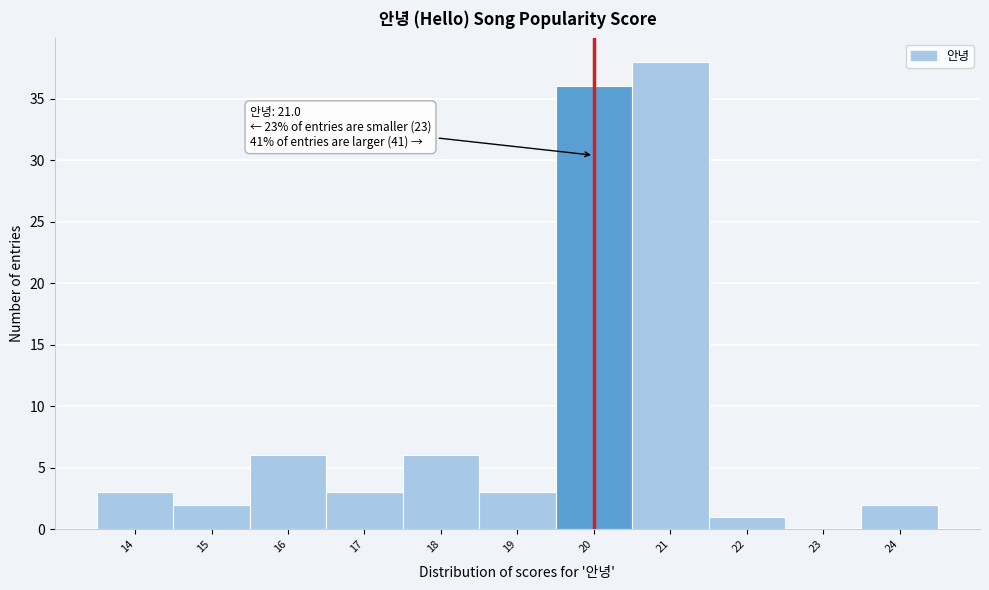

Reading right to left, what are all the values shown in this chart?

24=2	23=0	22=1	21=38	20=36	19=3	18=6	17=3	16=6	15=2	14=3